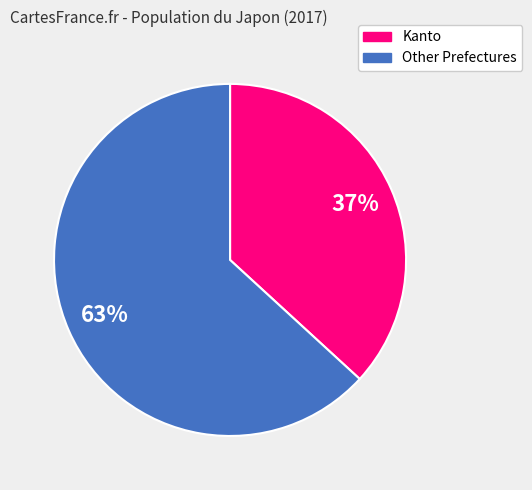

The Other Prefectures slice represents 54% of the pie. True or false?

False